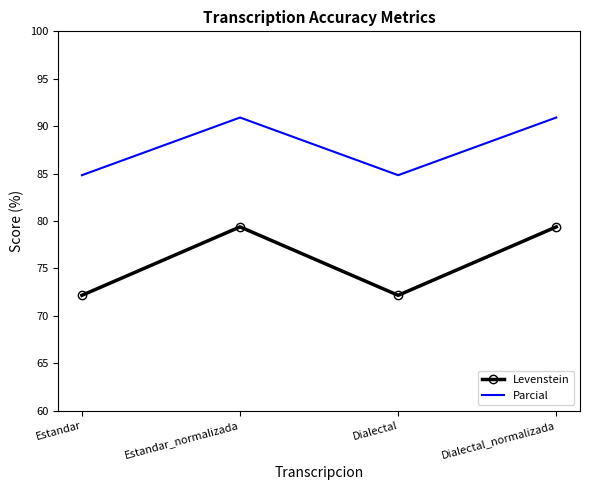

Which series has the largest total across all categories?

Parcial